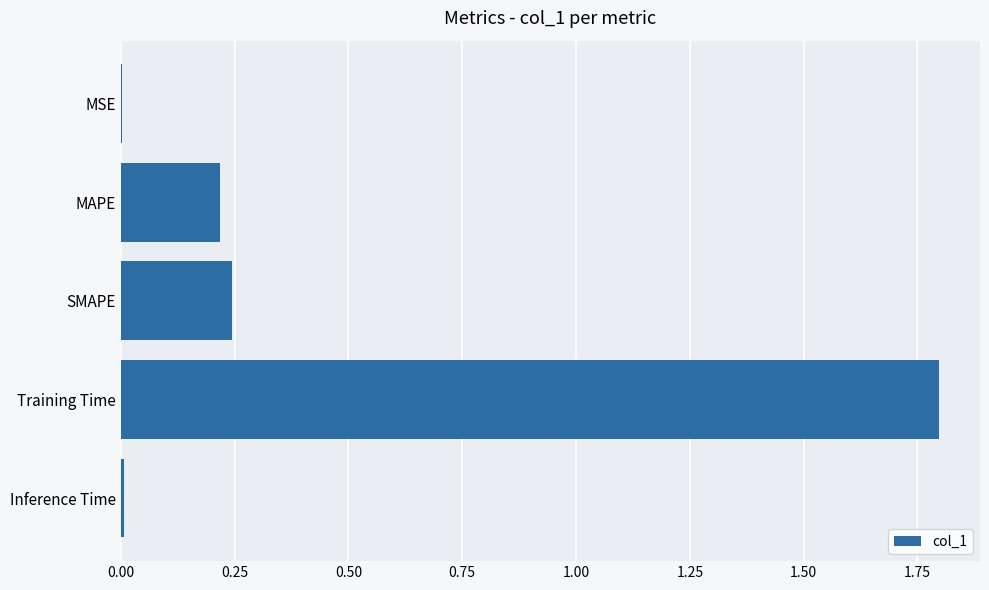

Is it true that the value at MSE is 0.0?

True